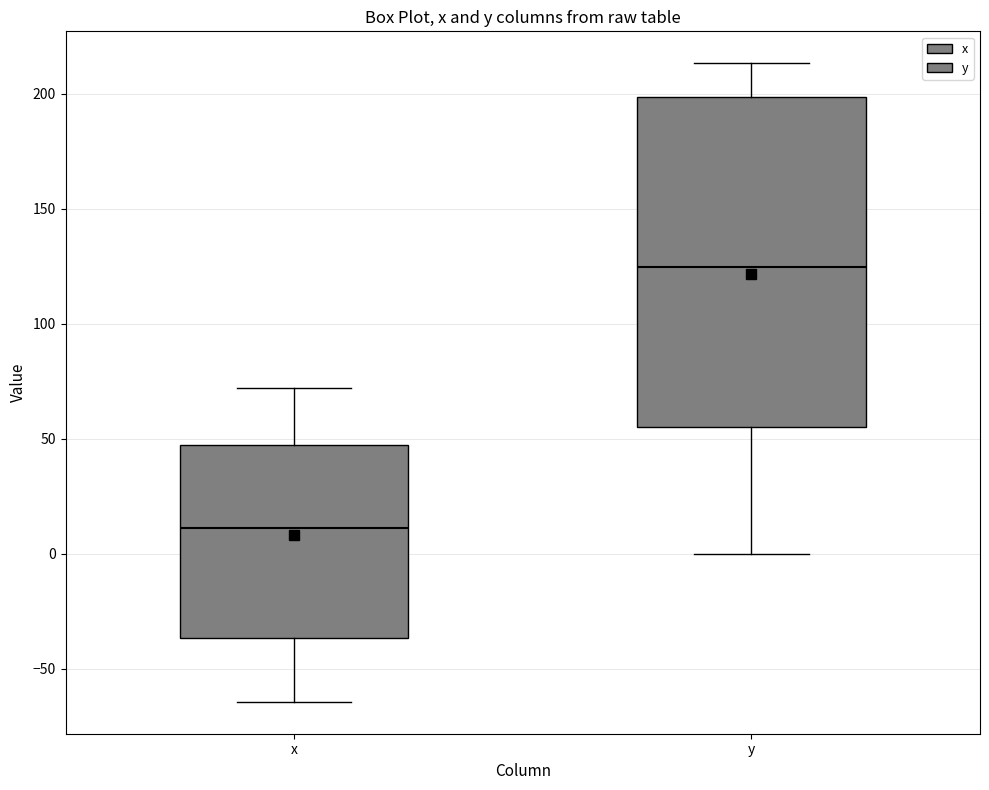

Reading left to right, transcribe this box plot: for each box, give where its median line is, the range the box spans, and where its two whiskers end, as read against the y-axis. The values are not printed on the chart, so give them approximately, as read against the axis.

x: median 10, box -35 to 45, whiskers -65 to 70
y: median 125, box 55 to 200, whiskers 0 to 215